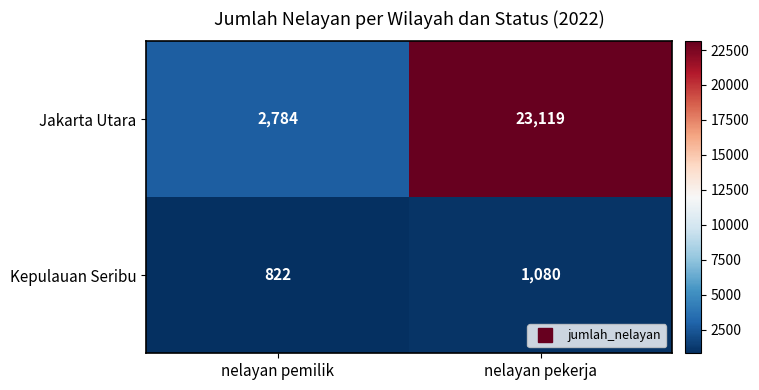

Between nelayan pemilik and nelayan pekerja, which series saw the biggest shift?

Jakarta Utara